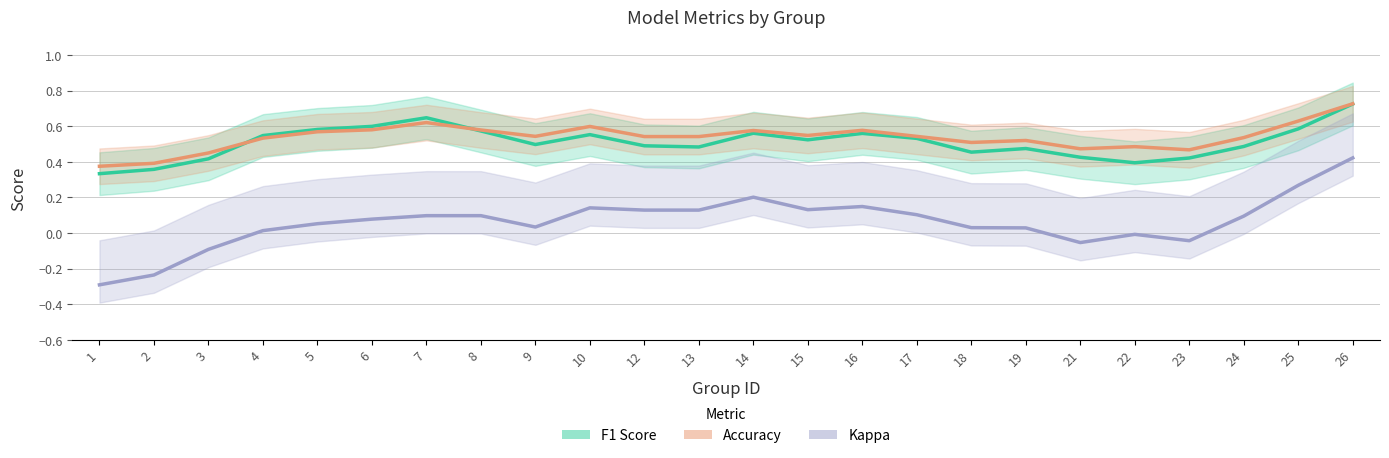

At which category does the chart reach its peak across all series?

26